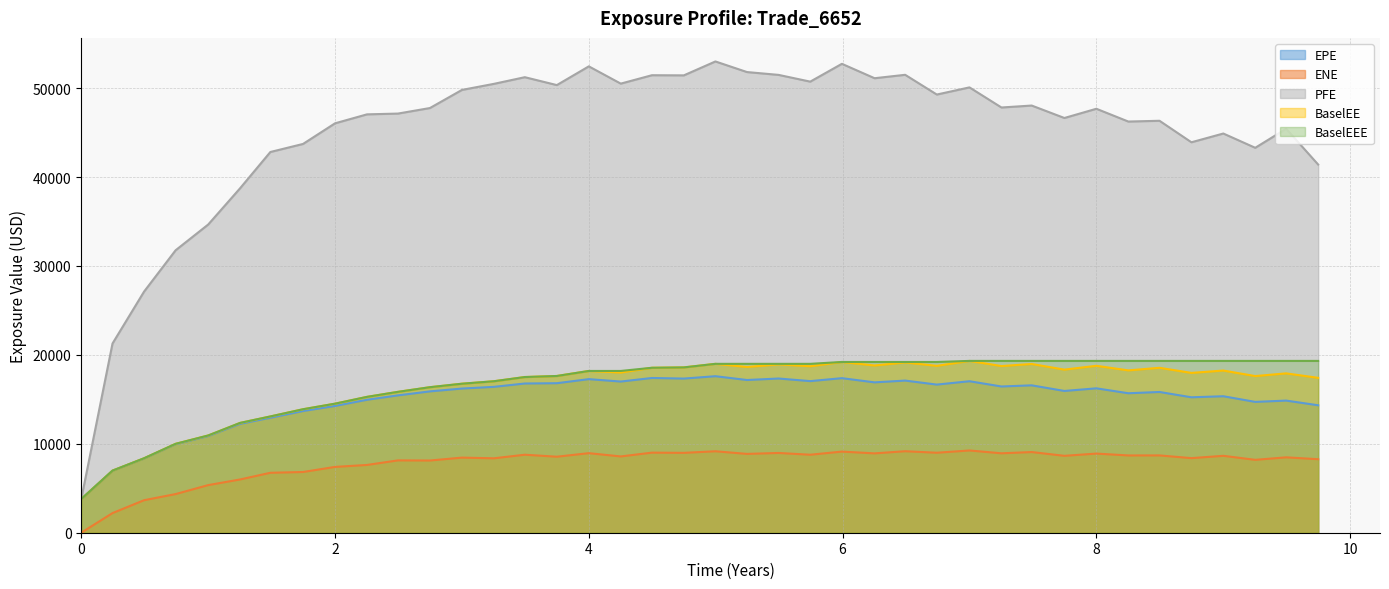

Which series has the largest total across all categories?

PFE